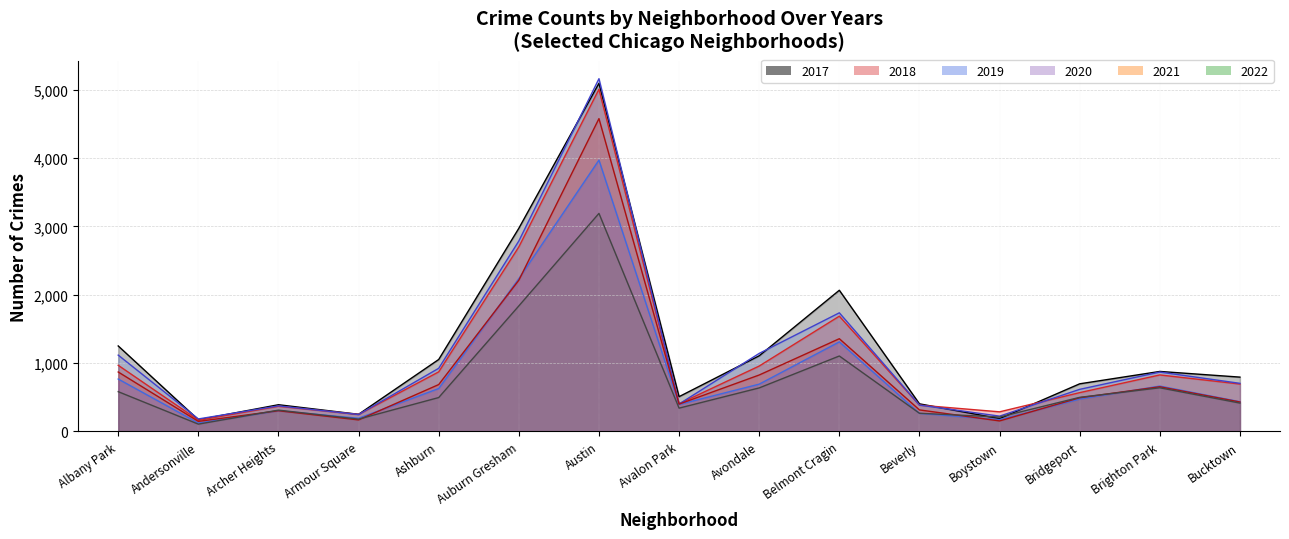

Count the number of data series in this chart.

6